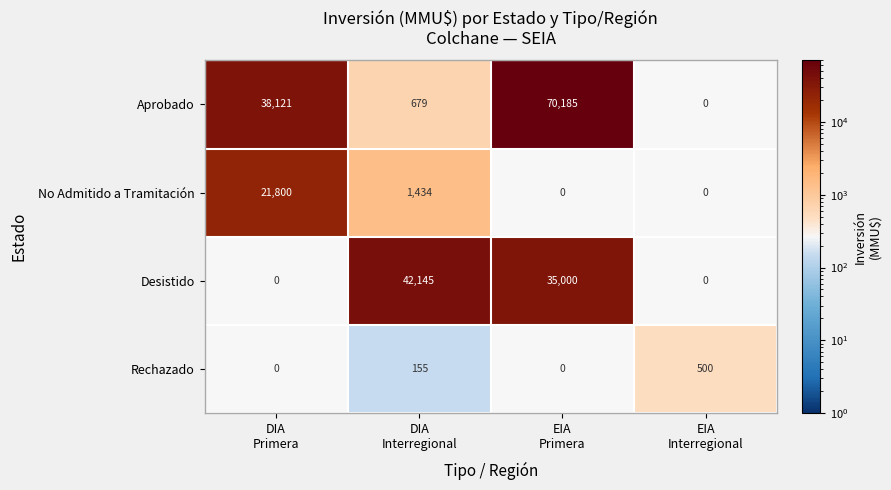

Rank the series by their maximum value, from highest to lowest.

Aprobado, Desistido, No Admitido a Tramitación, Rechazado